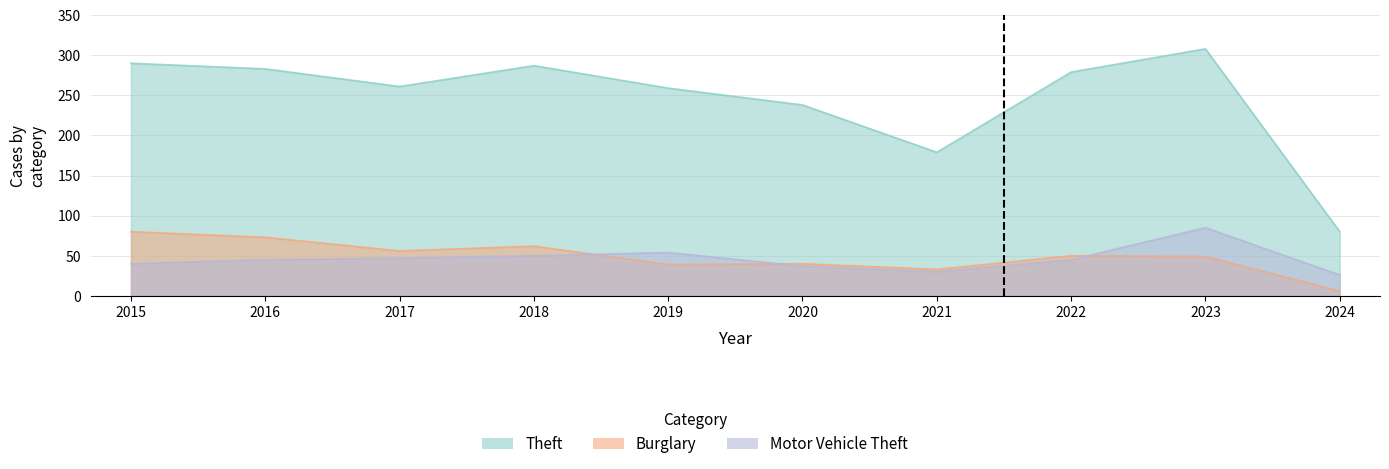

True or false: Burglary and Theft intersect in this chart.

False